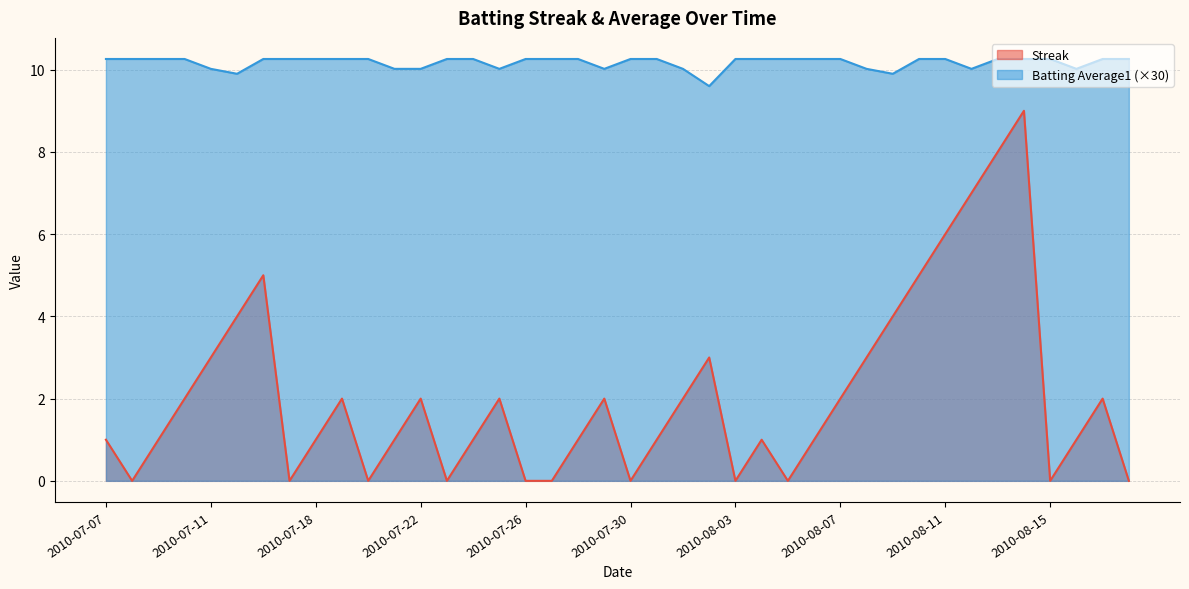

Reading left to right, transcribe all the data shown in this chart.

Streak: 1.0	0.0	1.0	2.0	3.0	4.0	5.0	0.0	1.0	2.0	0.0	1.0	2.0	0.0	1.0	2.0	0.0	0.0	1.0	2.0	0.0	1.0	2.0	3.0	0.0	1.0	0.0	1.0	2.0	3.0	4.0	5.0	6.0	7.0	8.0	9.0	0.0	1.0	2.0	0.0
Batting Average1: 10.3	10.3	10.3	10.3	10.0	9.9	10.3	10.3	10.3	10.3	10.3	10.0	10.0	10.3	10.3	10.0	10.3	10.3	10.3	10.0	10.3	10.3	10.0	9.6	10.3	10.3	10.3	10.3	10.3	10.0	9.9	10.3	10.3	10.0	10.3	10.3	10.3	10.0	10.3	10.3